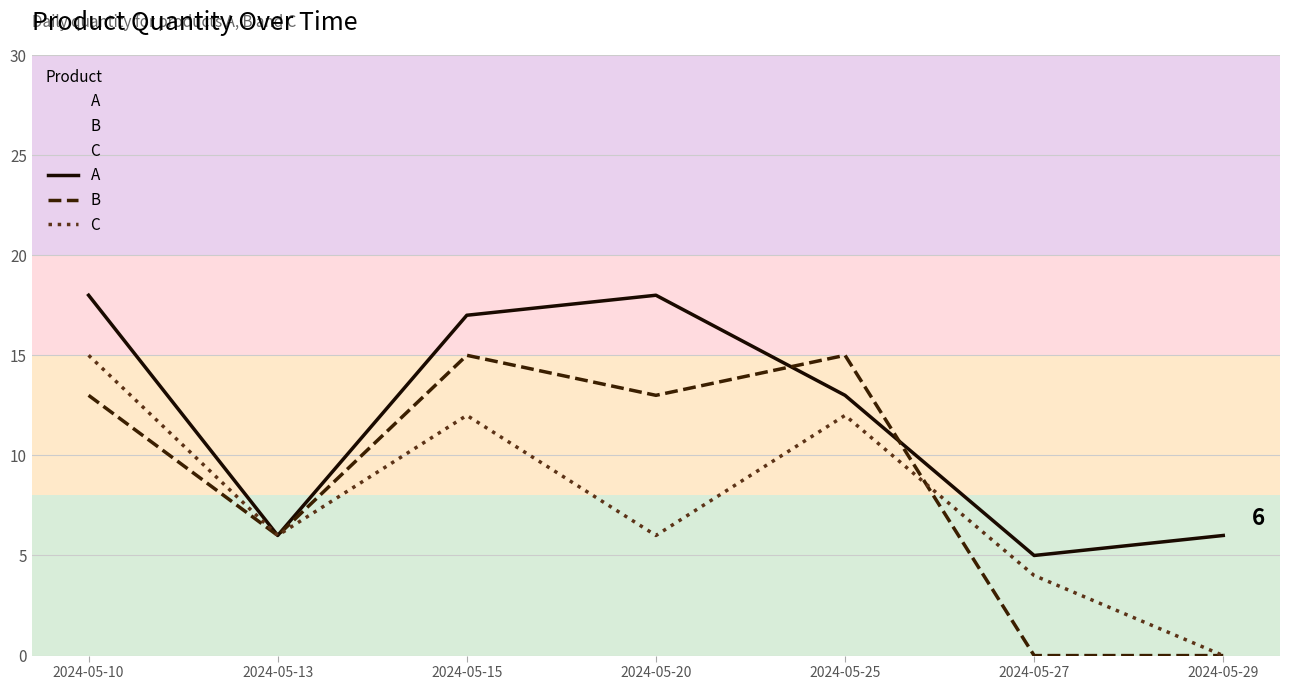

In C, how many points are higher than both neighbors (excluding endpoints)?

2